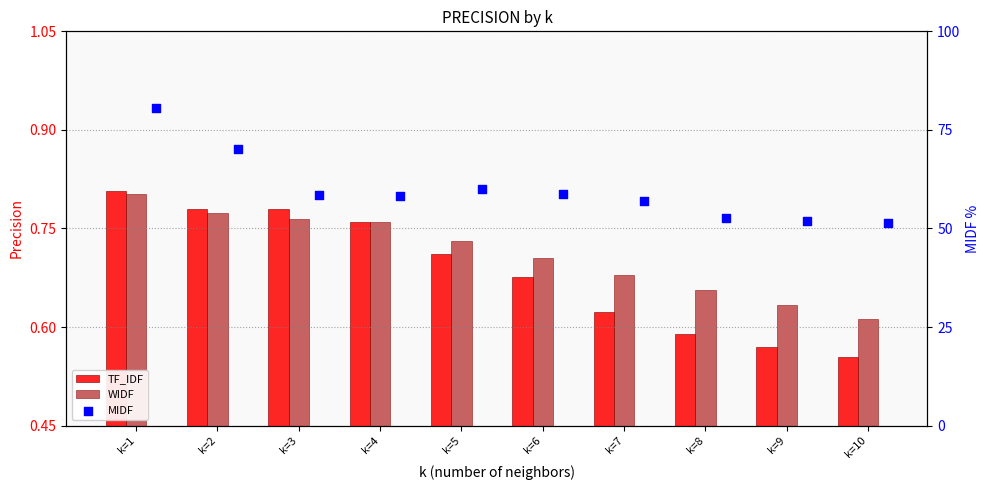

What are all the series names shown in the legend?

TF_IDF, WIDF, MIDF